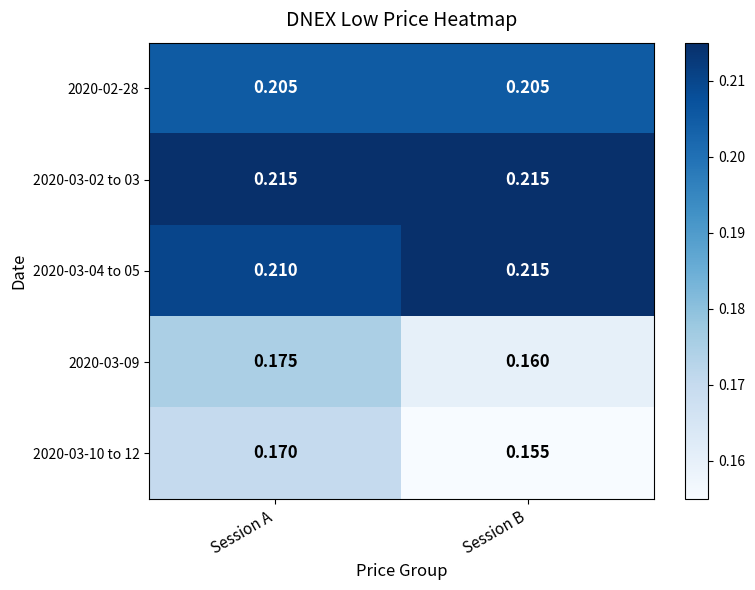

At which category is the sum across all series the highest?

Session A